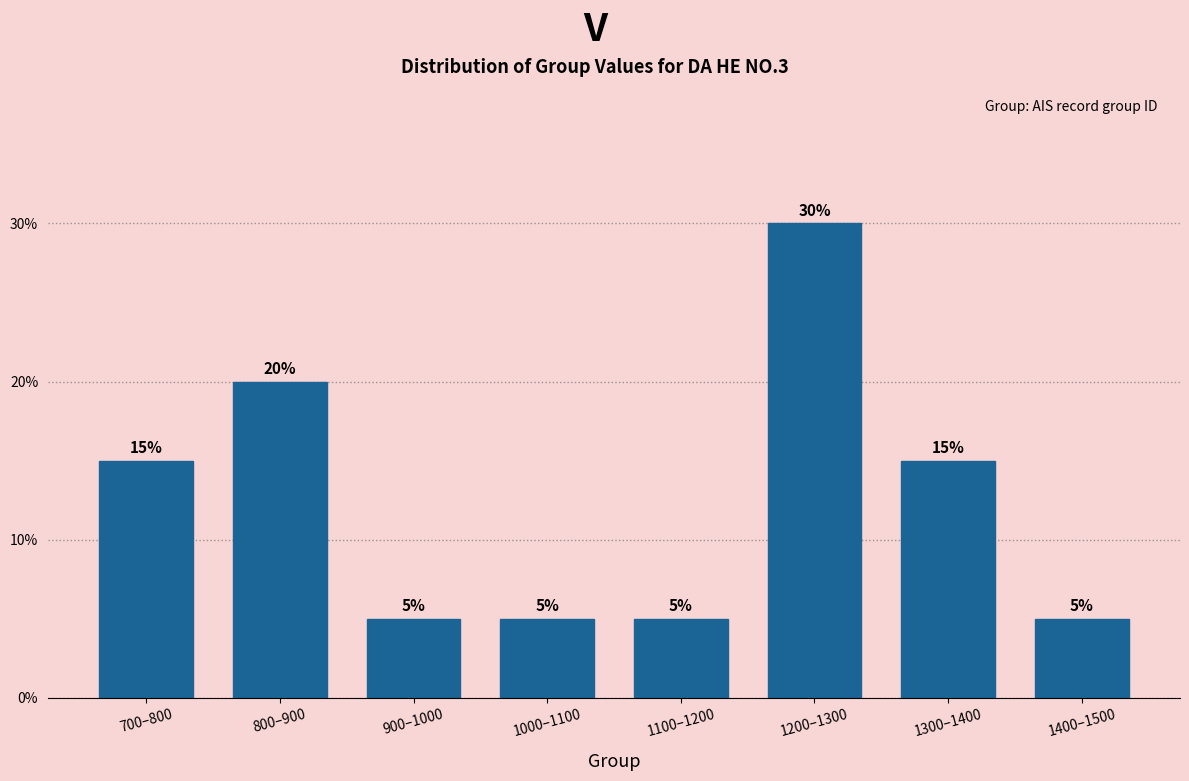

Reading left to right, list all the values displayed in this chart.

700–800=15	800–900=20	900–1000=5	1000–1100=5	1100–1200=5	1200–1300=30	1300–1400=15	1400–1500=5